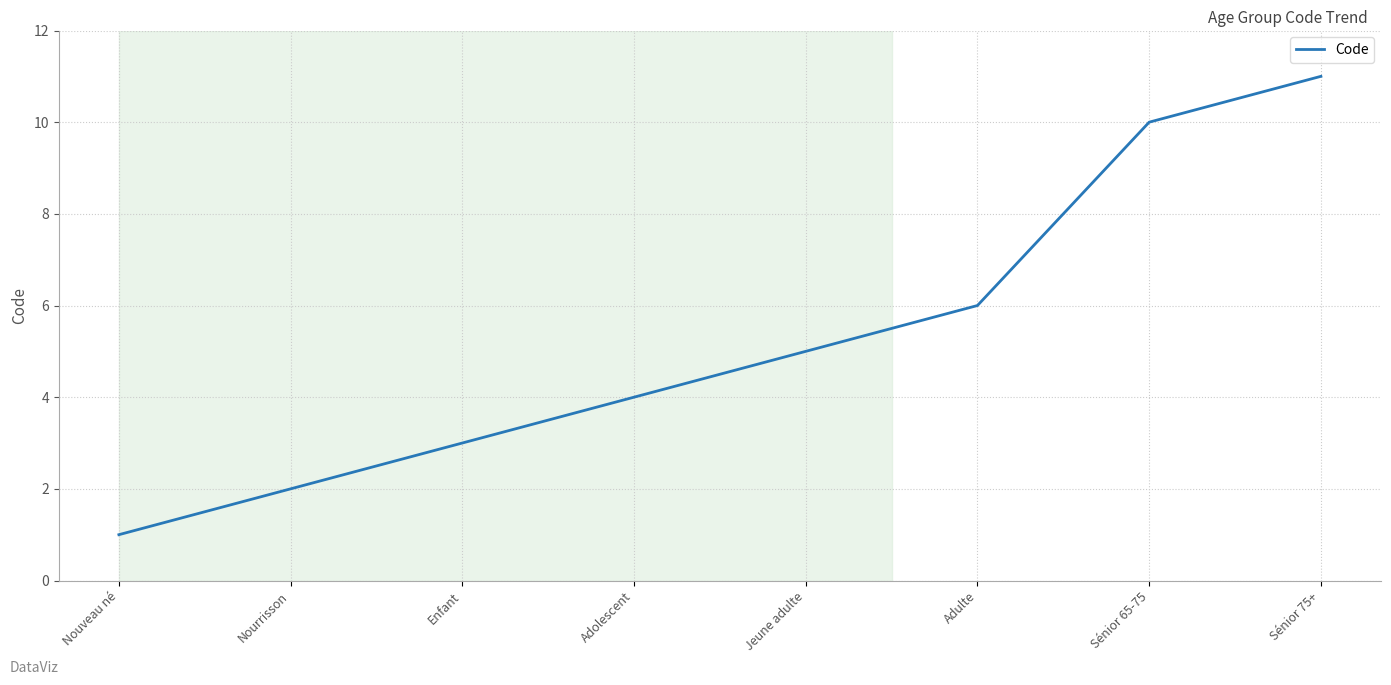

Between Adulte and Jeune adulte, which is larger?

Adulte